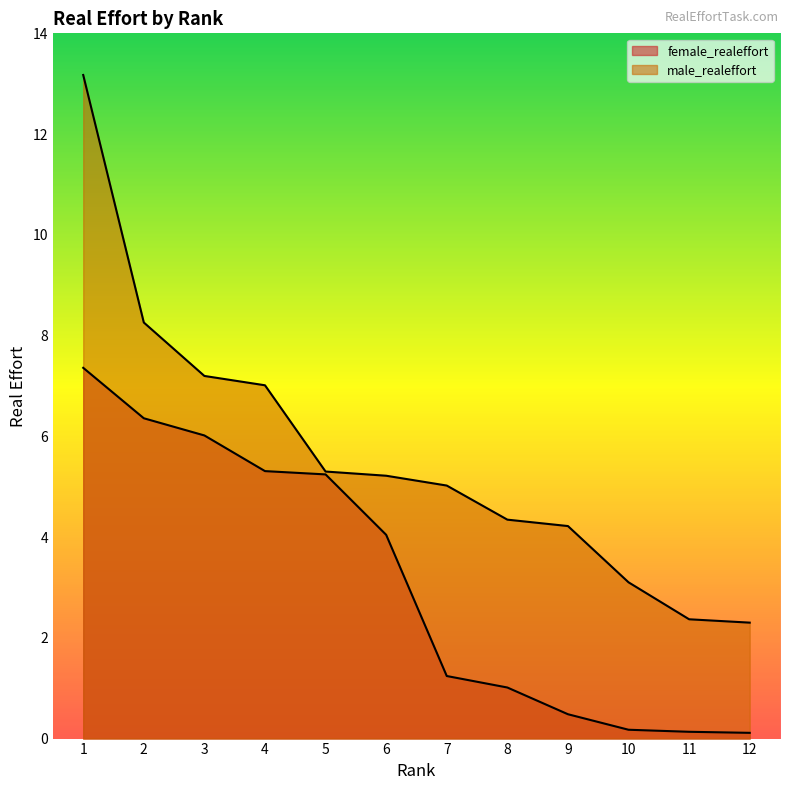

What is the sum of all male_realeffort values?

67.5